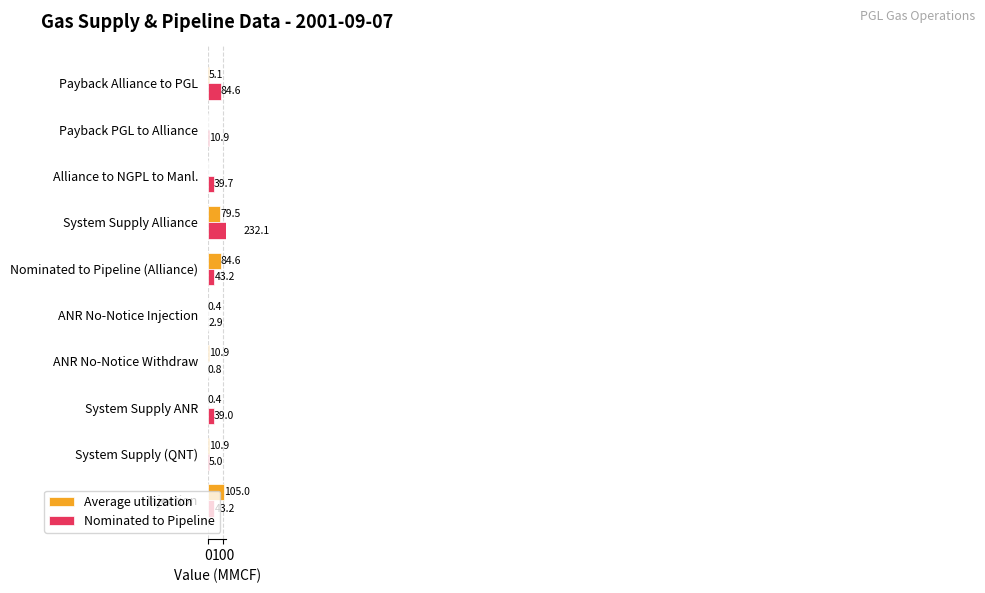

What position from the right is System Supply ANR?

3